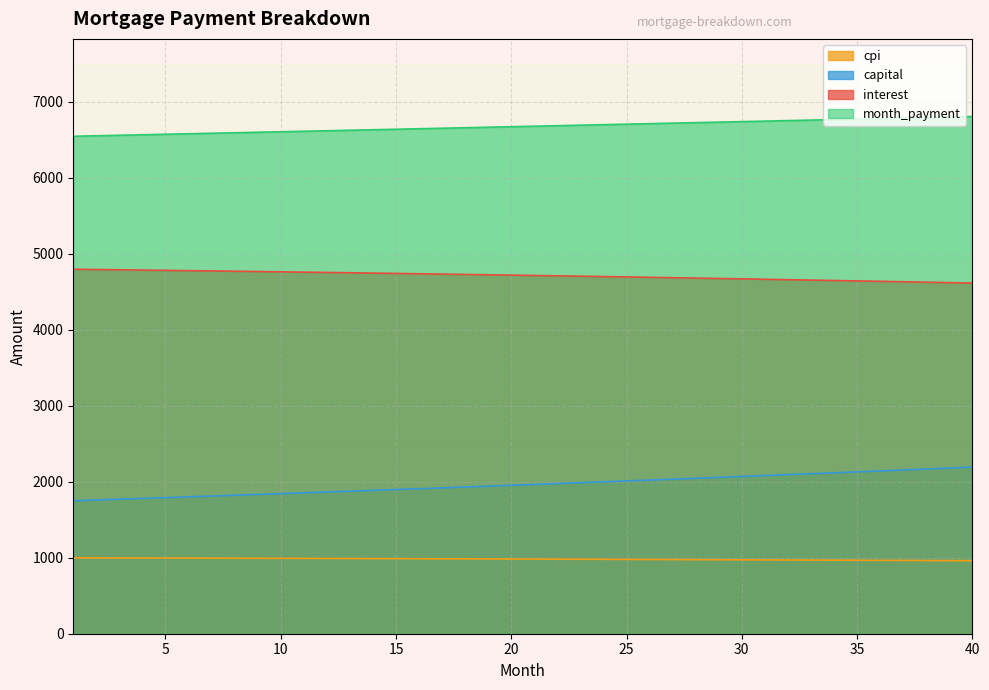

What is the difference between the capital values at 19 and 9?

109.0